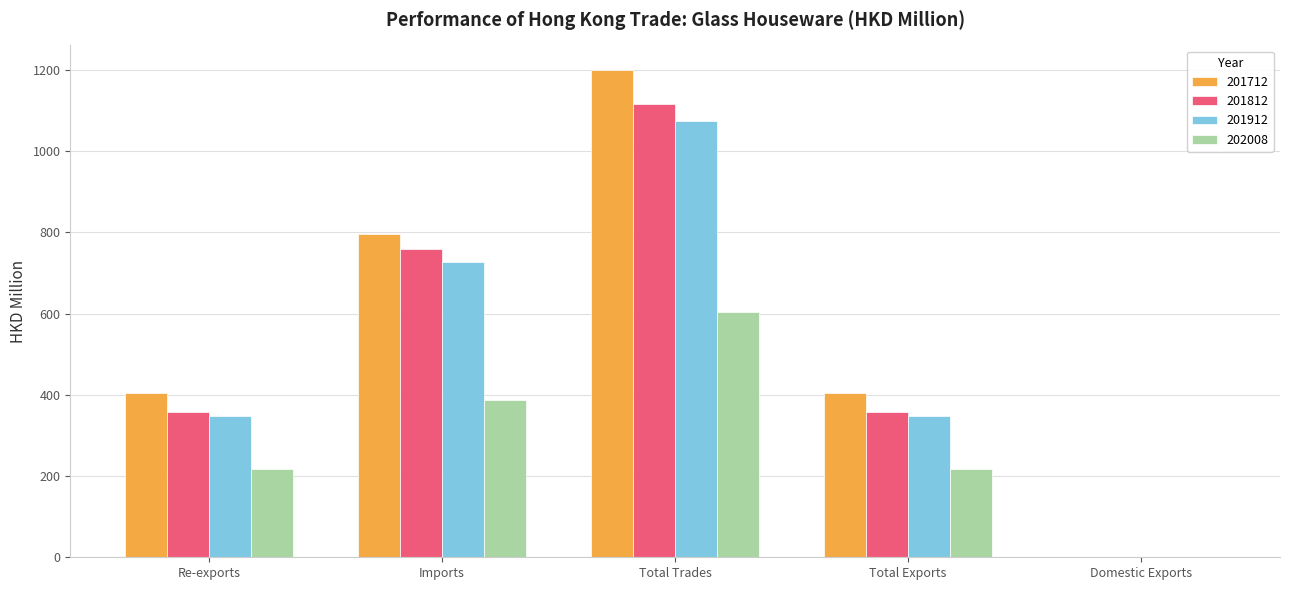

Is it true that 202008 equals 386.2 at Imports?

True